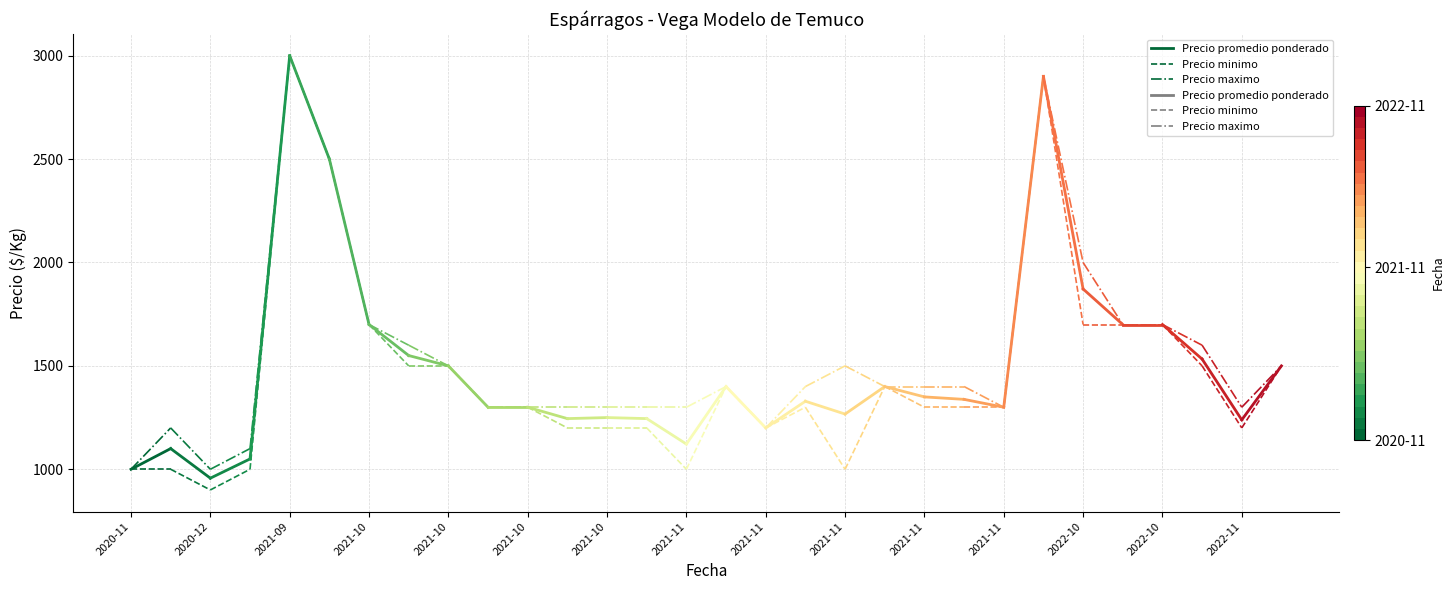

Rank the series at 2020-11 from lowest to highest value.

Precio promedio ponderado, Precio minimo, Precio maximo